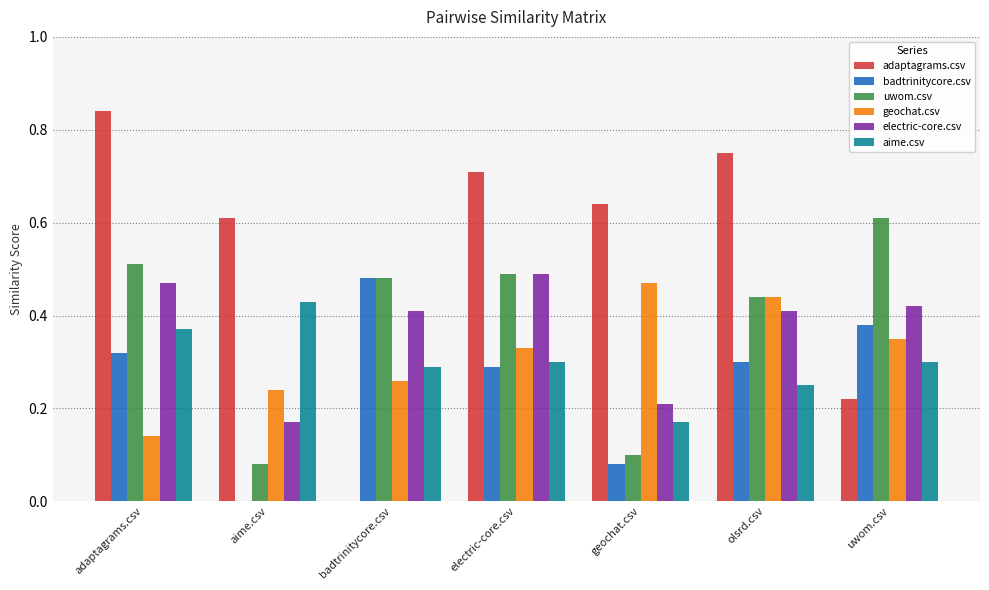

Which category has the highest value in the uwom.csv series?

uwom.csv